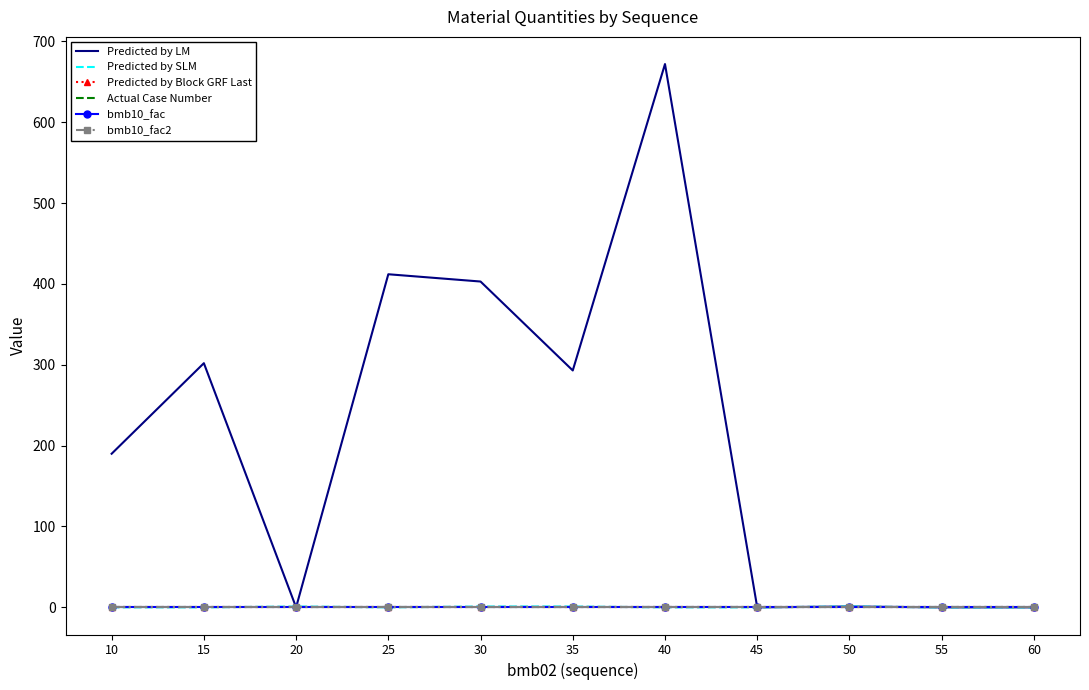

Reading right to left, extract all data points from this chart.

Predicted by LM: 0.0	0.0	1.0	0.0	672.0	293.0	403.0	412.0	0.0	302.0	190.0
Predicted by SLM: 0.0	0.0	1.0	0.0	0.0	1.0	1.0	0.0	1.0	0.0	0.0
Predicted by Block GRF Last: 1.0	1.0	1.0	1.0	1.0	1.0	1.0	1.0	1.0	1.0	1.0
Actual Case Number: 0.0	0.0	0.0	0.0	0.0	0.0	0.0	0.0	0.0	0.0	0.0
bmb10_fac: 1.0	1.0	1.0	1.0	1.0	1.0	1.0	1.0	1.0	1.0	1.0
bmb10_fac2: 1.0	1.0	1.0	1.0	1.0	1.0	1.0	1.0	1.0	1.0	1.0